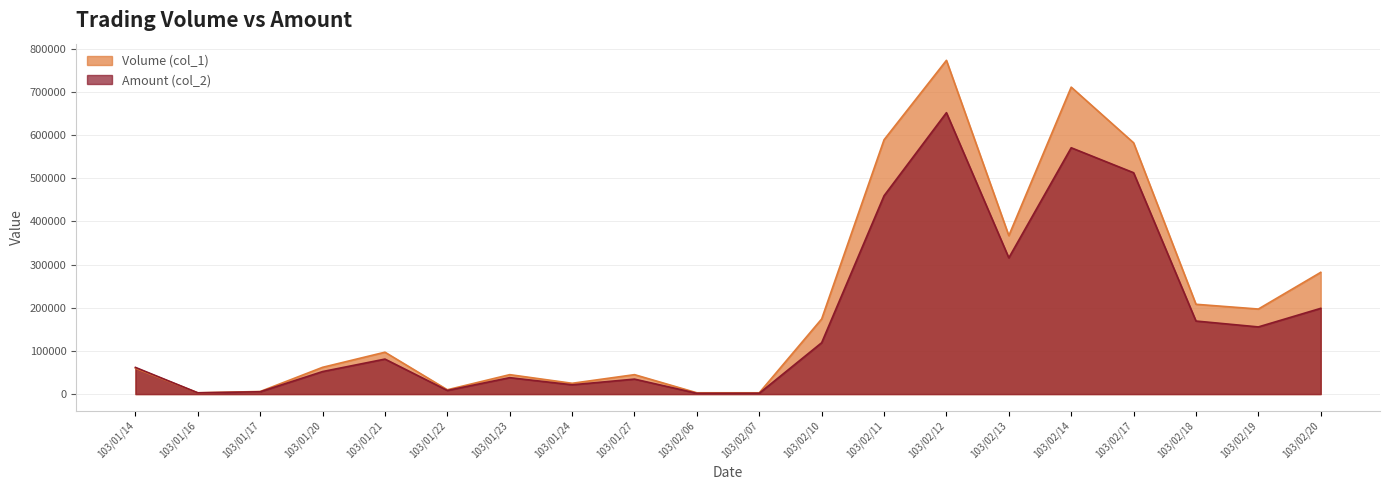

What position from the left is 103/01/20?

4